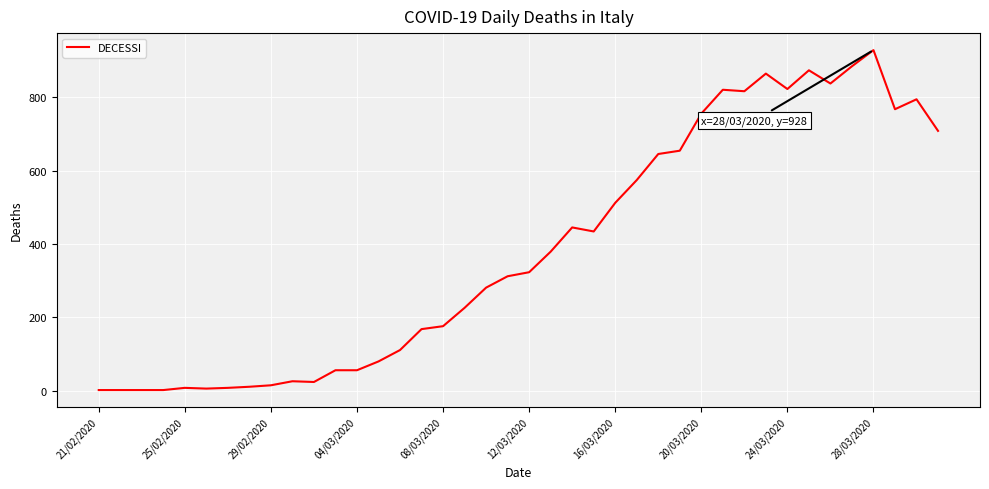

What is the difference between the maximum and minimum values?

926